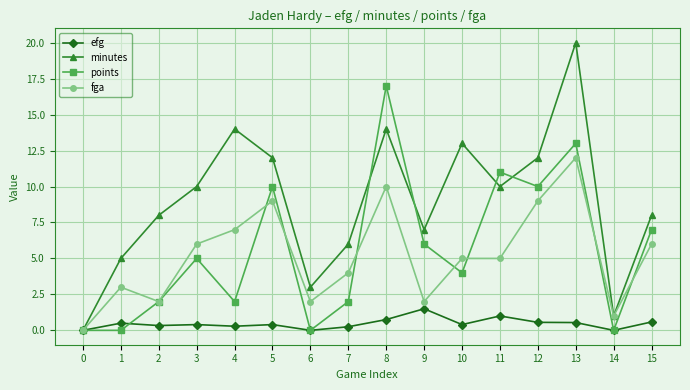

How many positive values does the minutes series have?

15